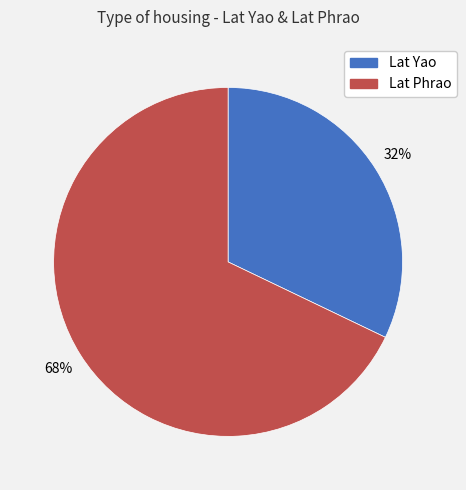

Rank the categories by value from lowest to highest.

Lat Yao, Lat Phrao